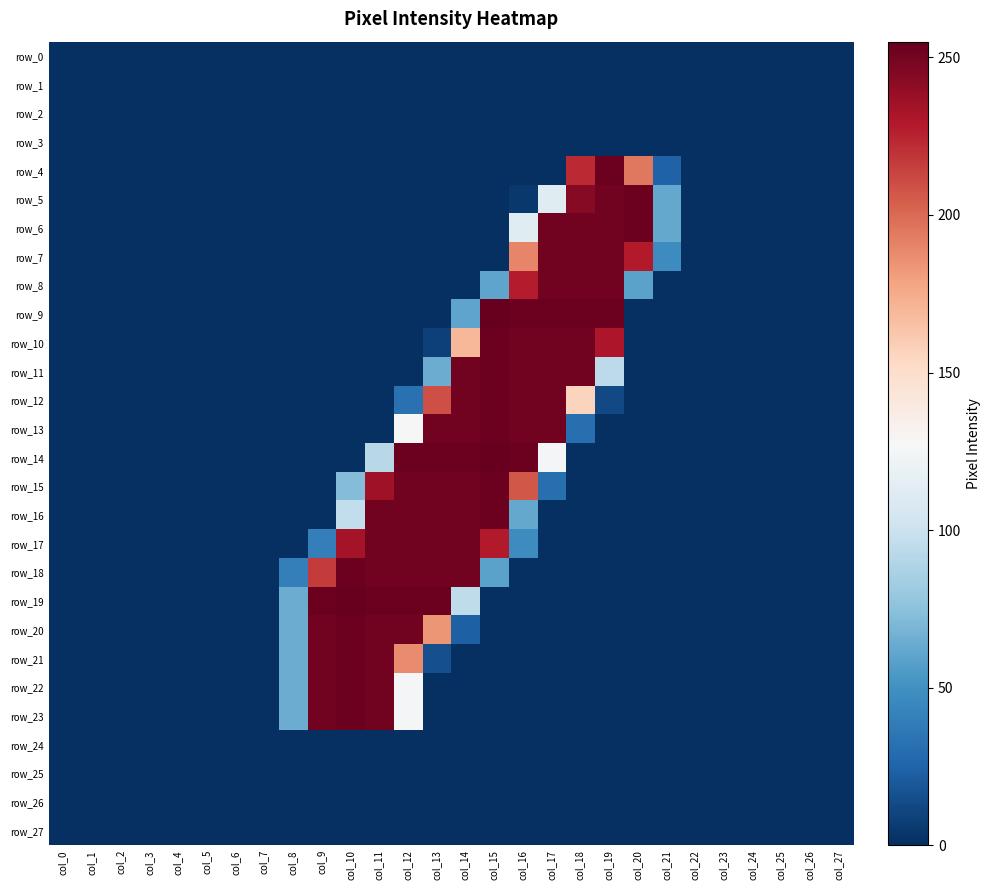

What is the difference between the highest and lowest values at col_20?

253